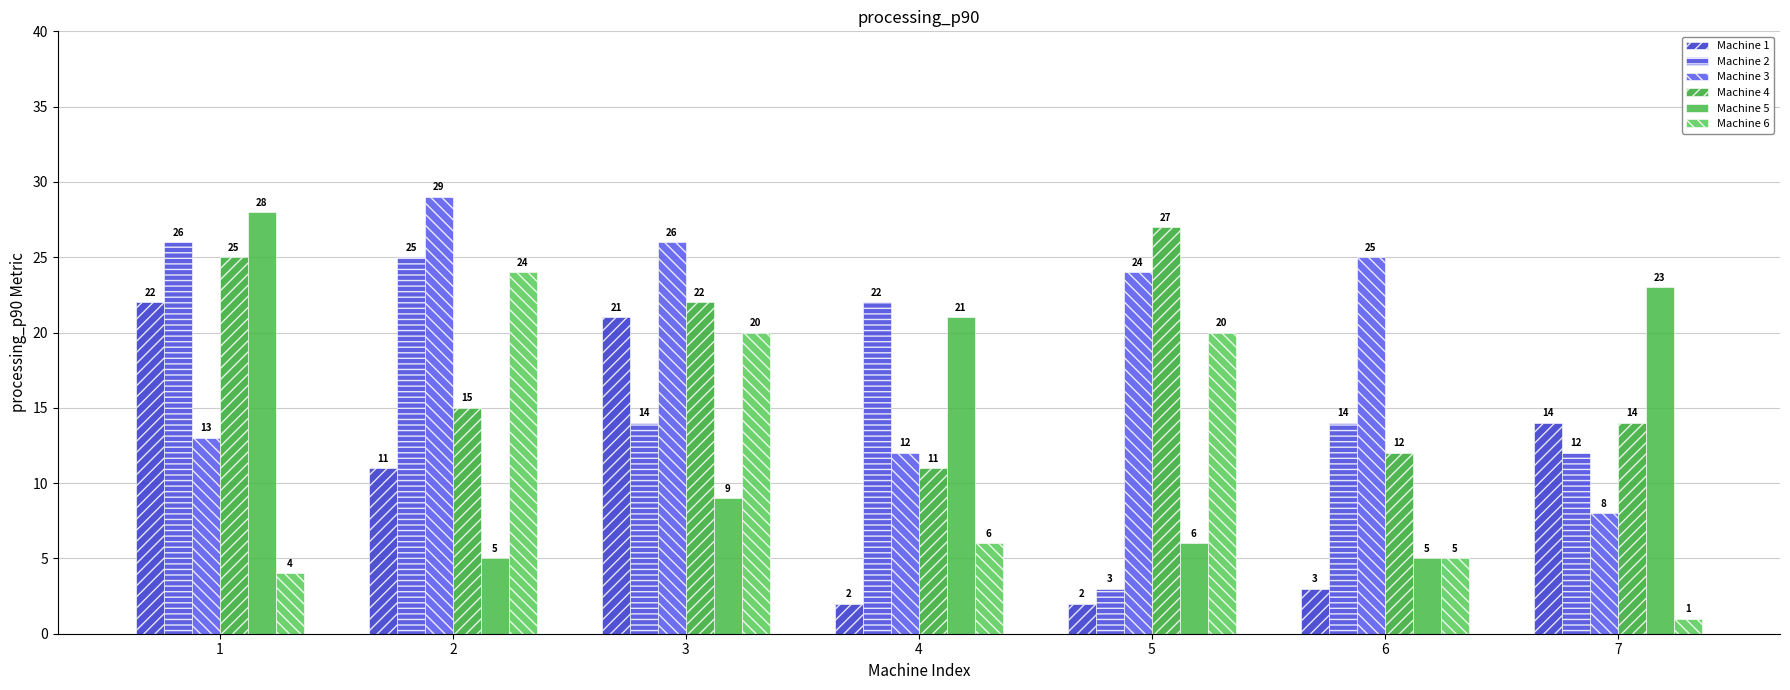

Reading left to right, list all the values displayed in this chart.

Machine 1: 22	11	21	2	2	3	14
Machine 2: 26	25	14	22	3	14	12
Machine 3: 13	29	26	12	24	25	8
Machine 4: 25	15	22	11	27	12	14
Machine 5: 28	5	9	21	6	5	23
Machine 6: 4	24	20	6	20	5	1